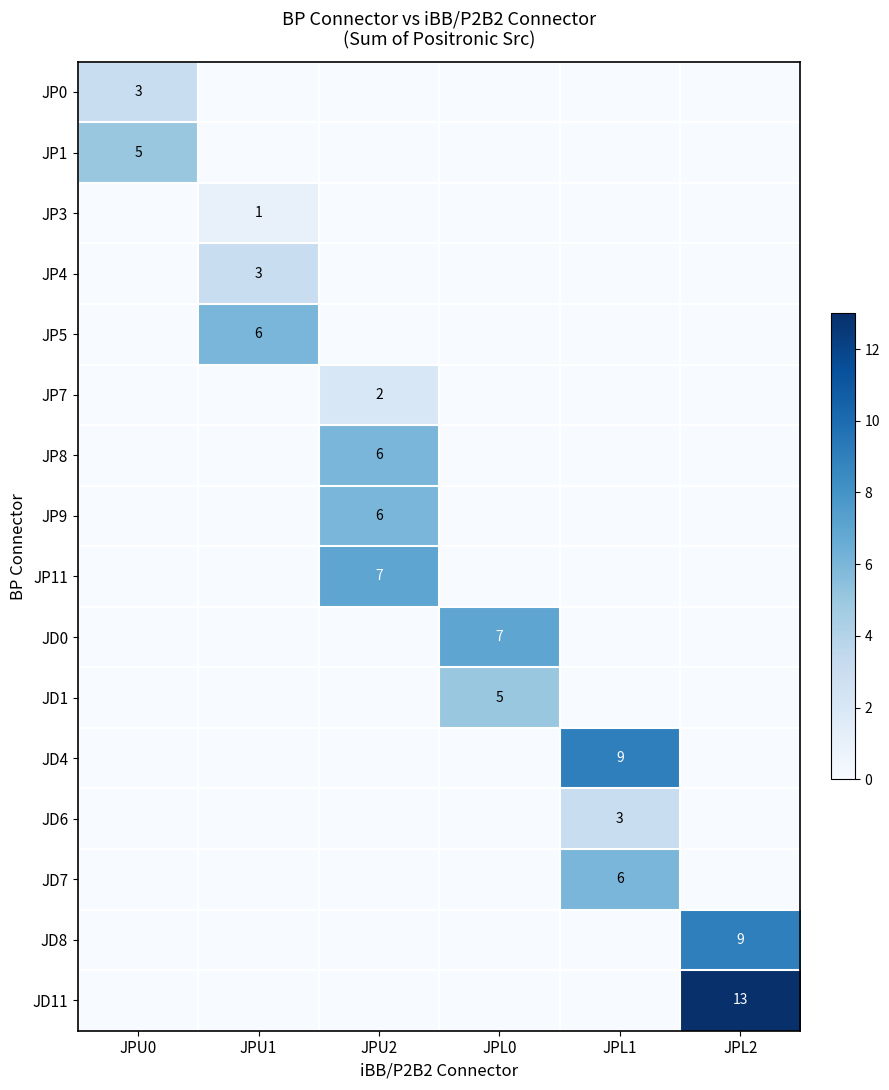

What is the total value across all series at JPU2?

21